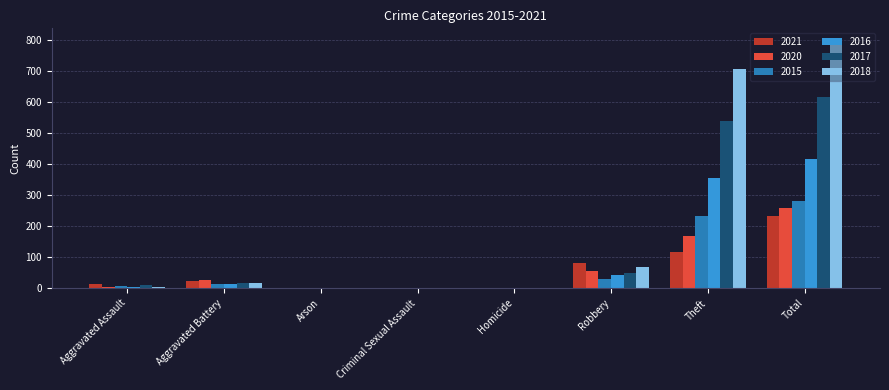

Which series has the largest total across all categories?

2018